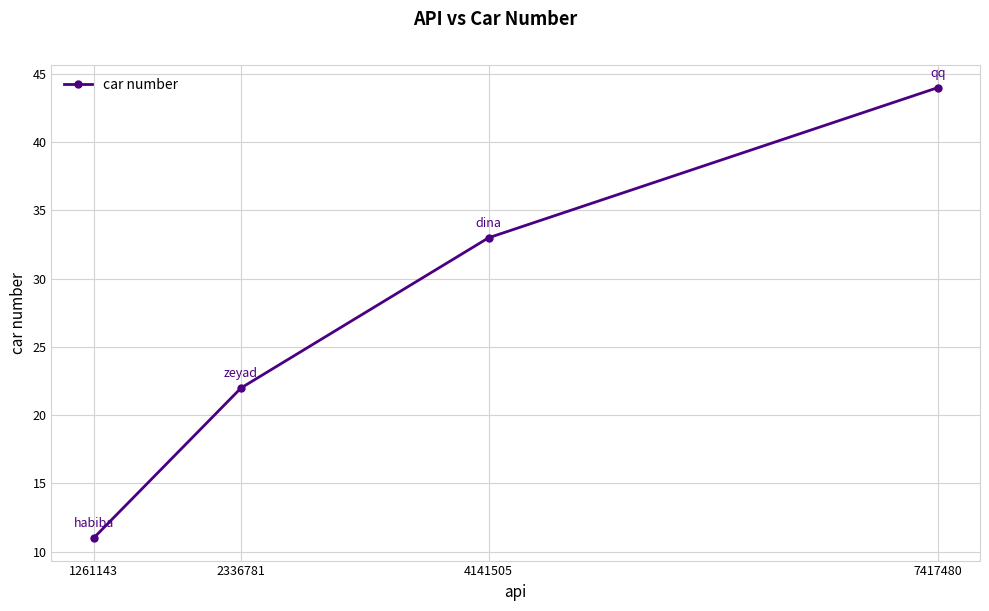

What is the smallest value displayed?

11